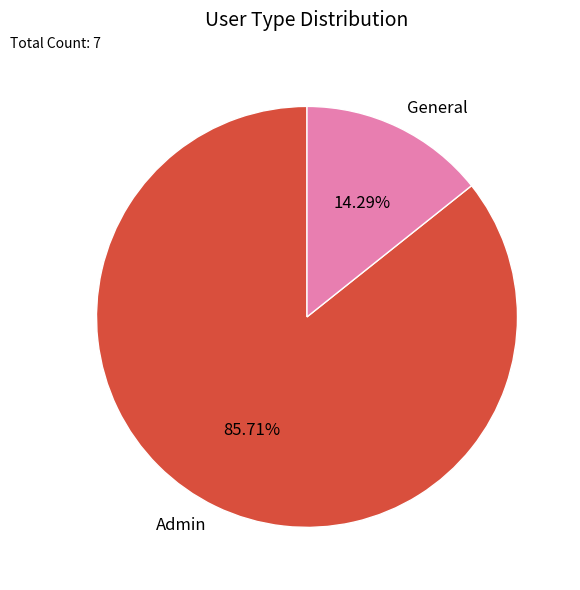

To the nearest percent, what is the combined percentage of Admin and General?

100%